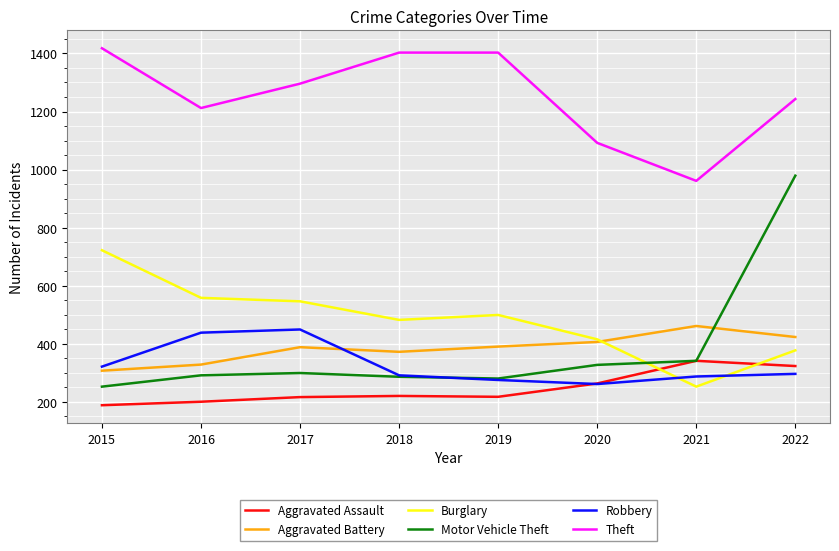

The Aggravated Battery series shows 423 at 2022. True or false?

True